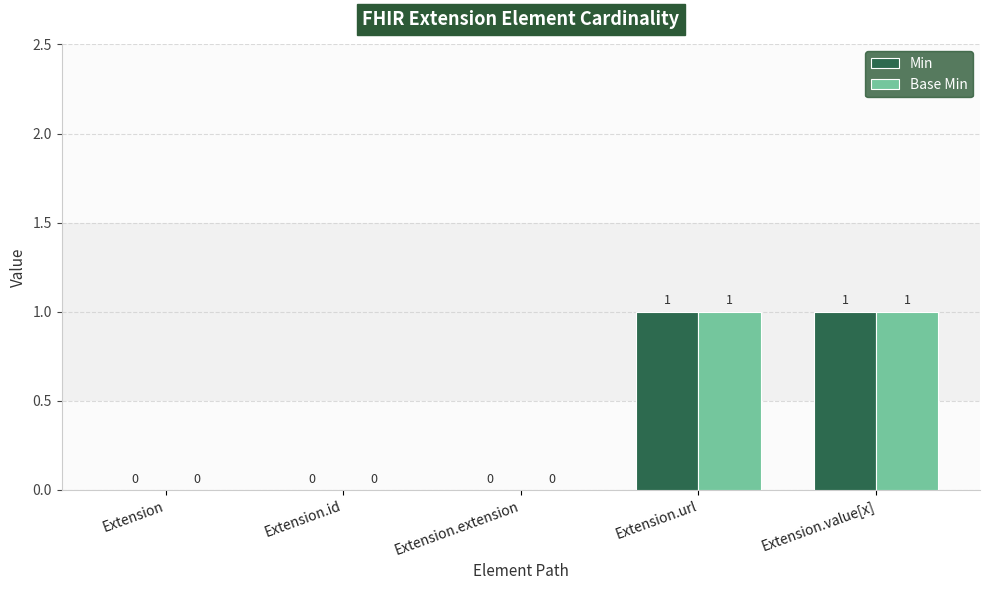

What is the difference between the Base Min values at Extension.id and Extension.url?

1